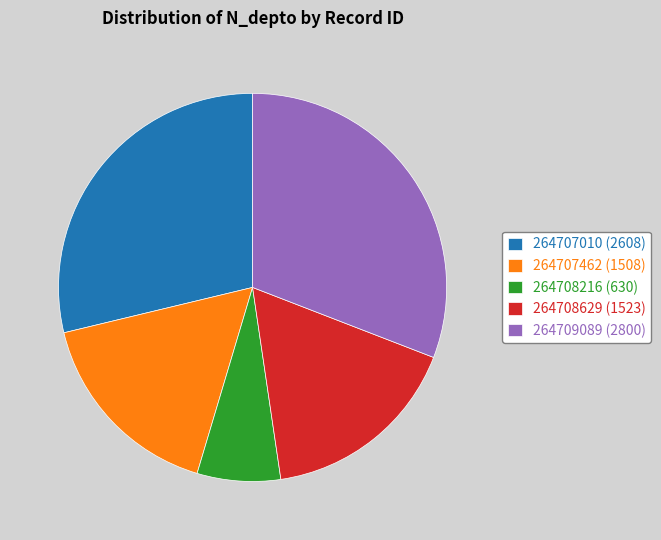

Count the number of slices in the pie.

5